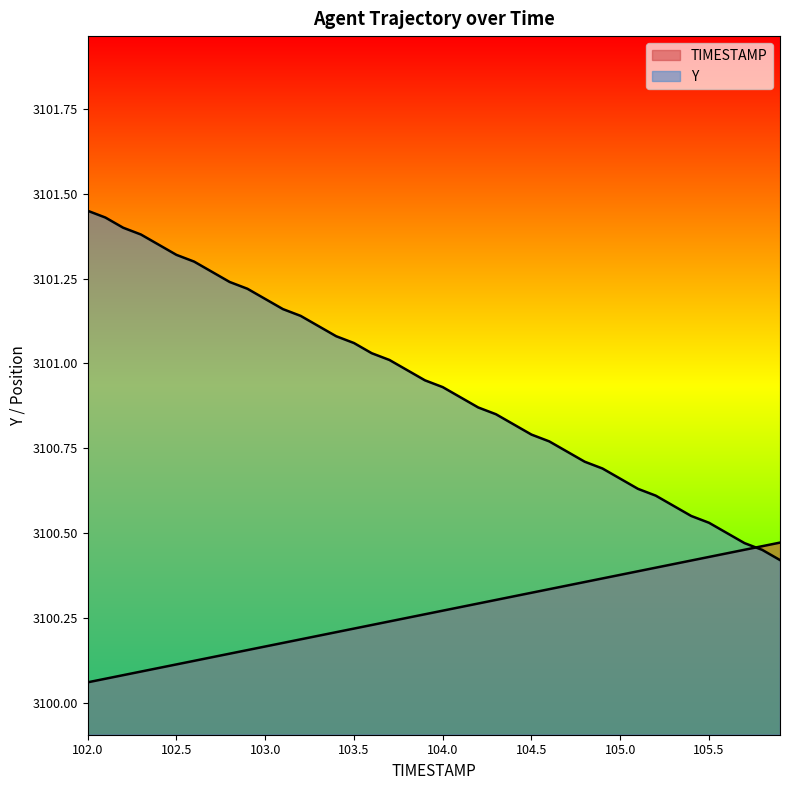

Is it true that Y equals 4773.5 at 102.4?

False